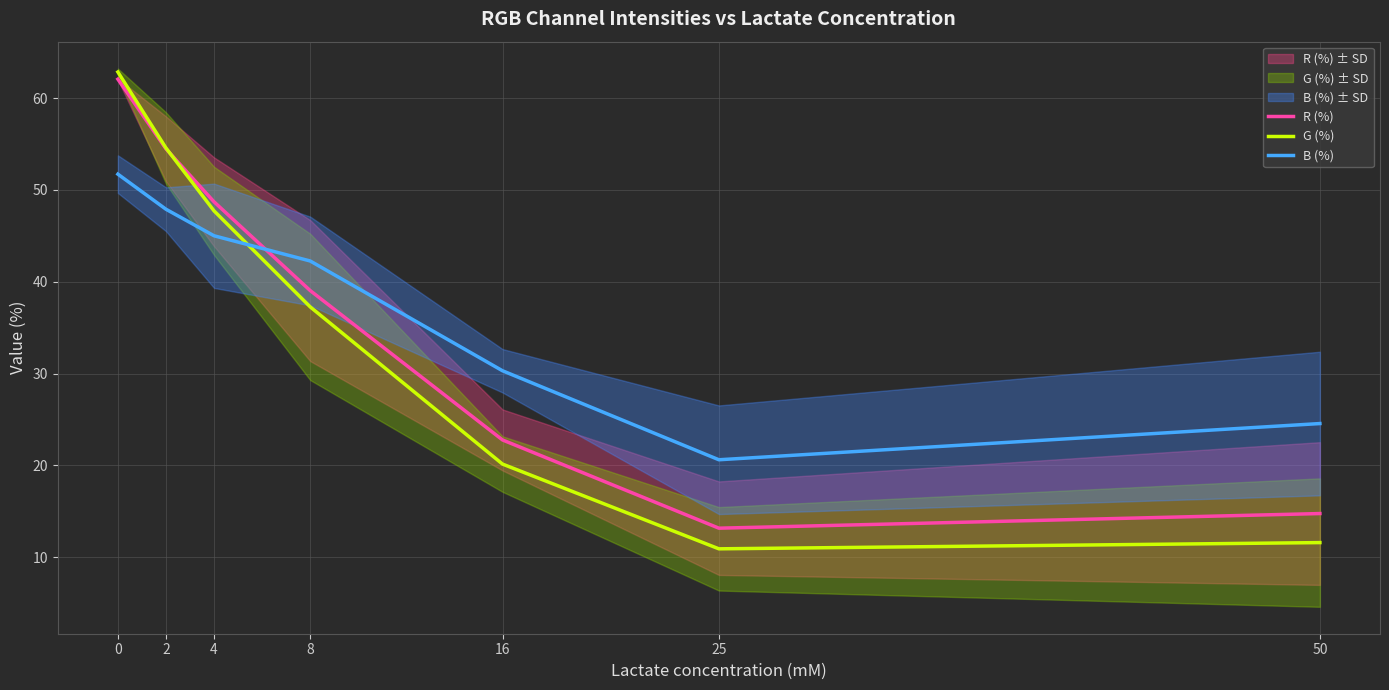

Which series has the largest range (max minus min)?

G (%)